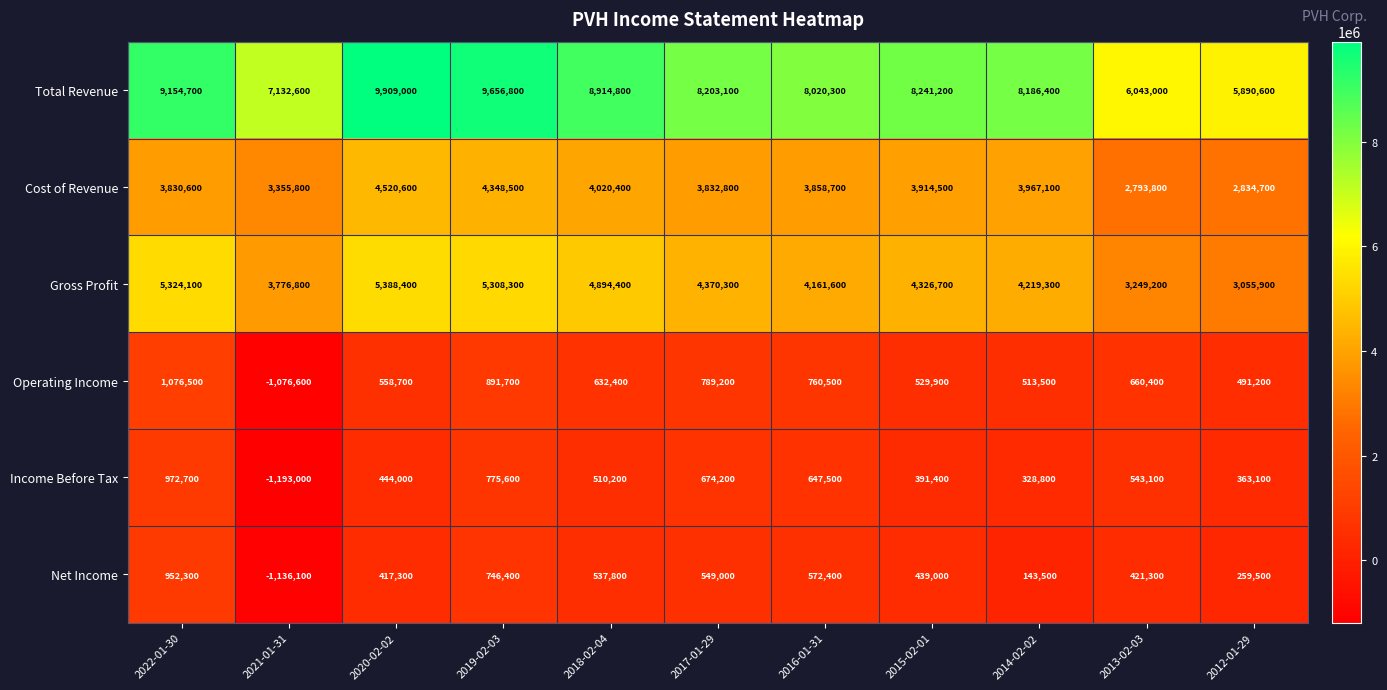

What is the sum of all Income Before Tax values?

4457600